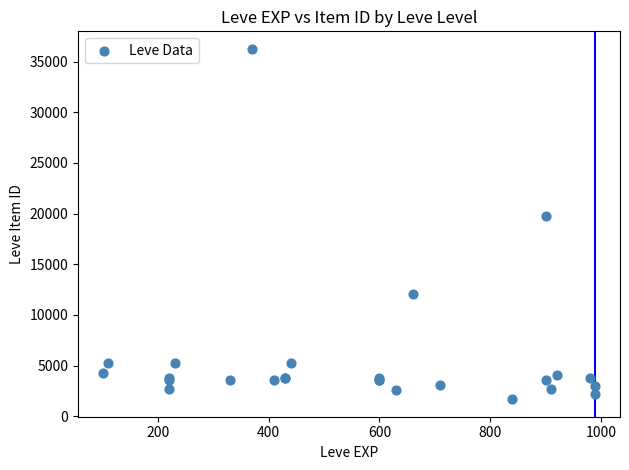

What Y value in the scatter plot is closest to 18967?

19744